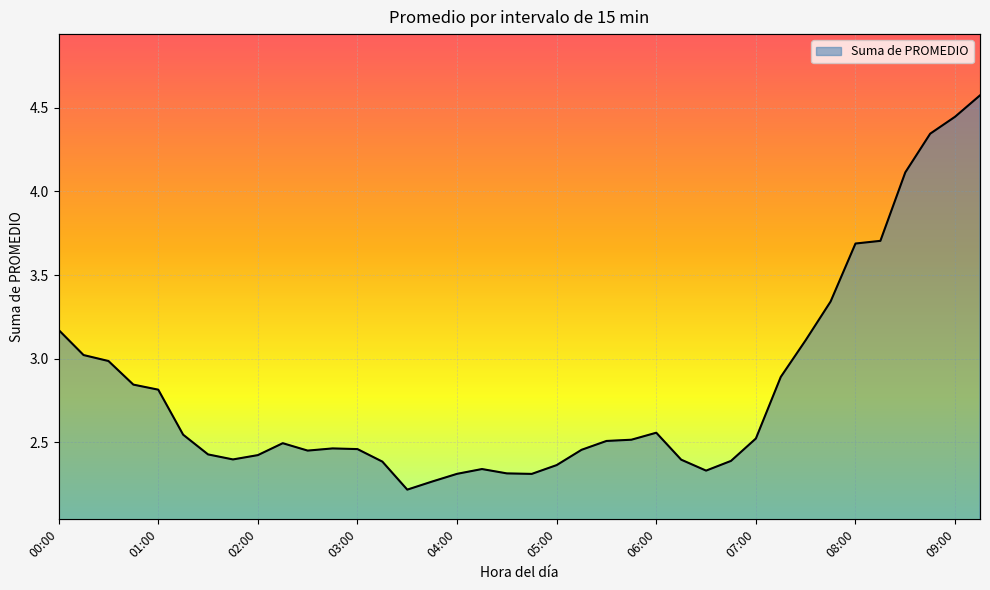

What is the sum of all values?

106.9